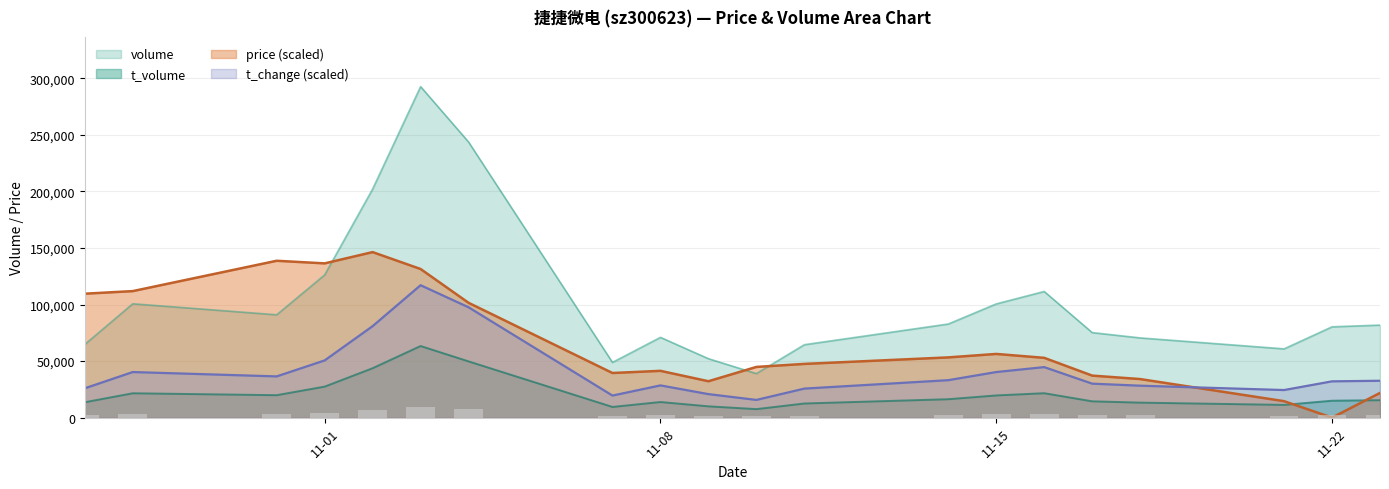

The volume_scaled series shows 123346.1 at 2022-11-02. True or false?

False